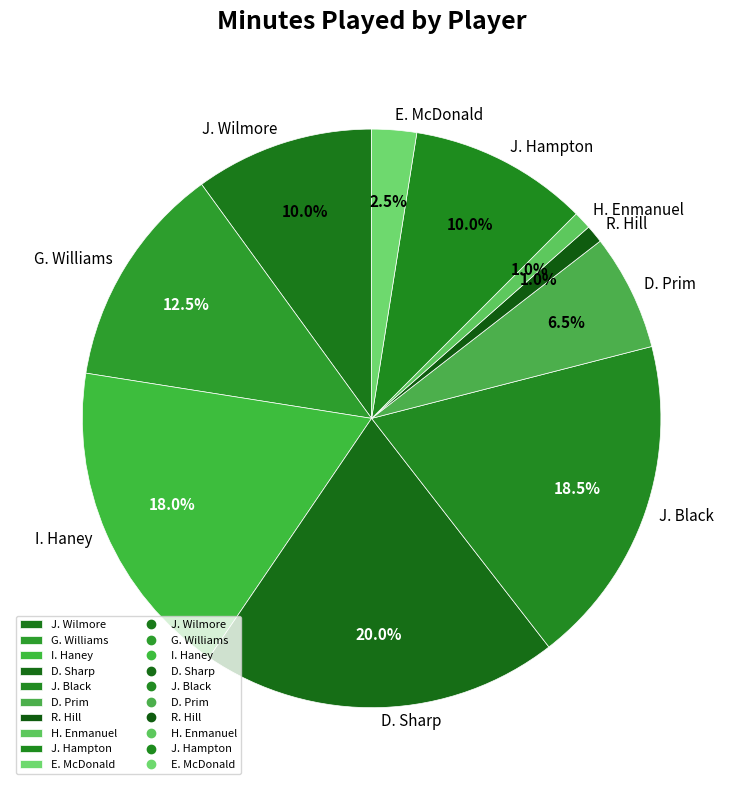

True or false: D. Sharp accounts for 20% of the total.

True